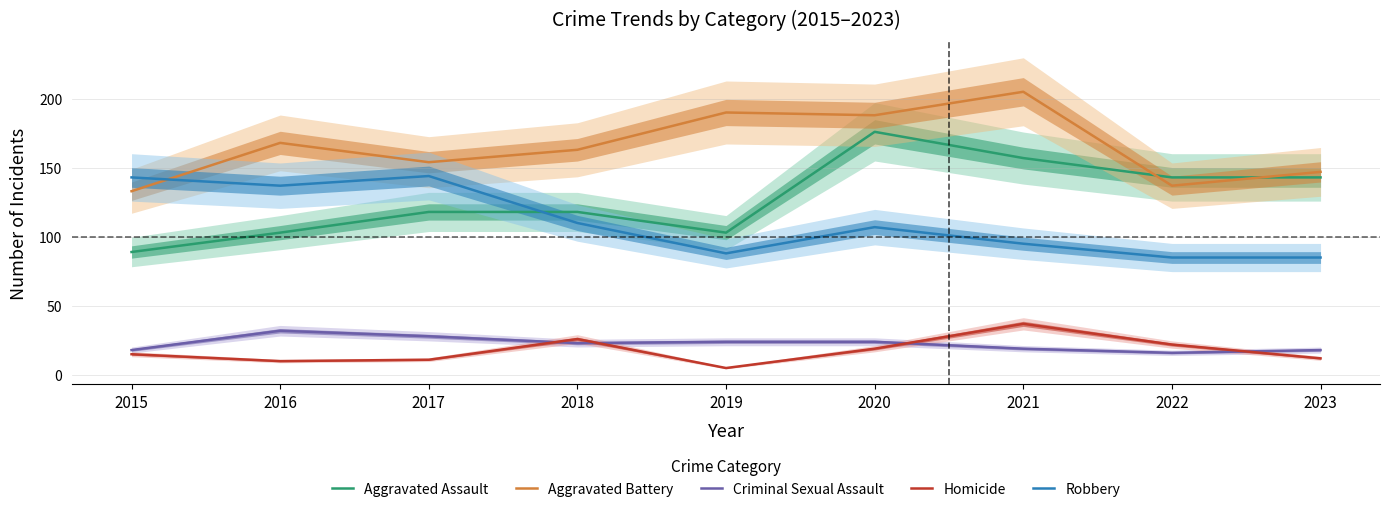

What is the greatest value displayed?

205